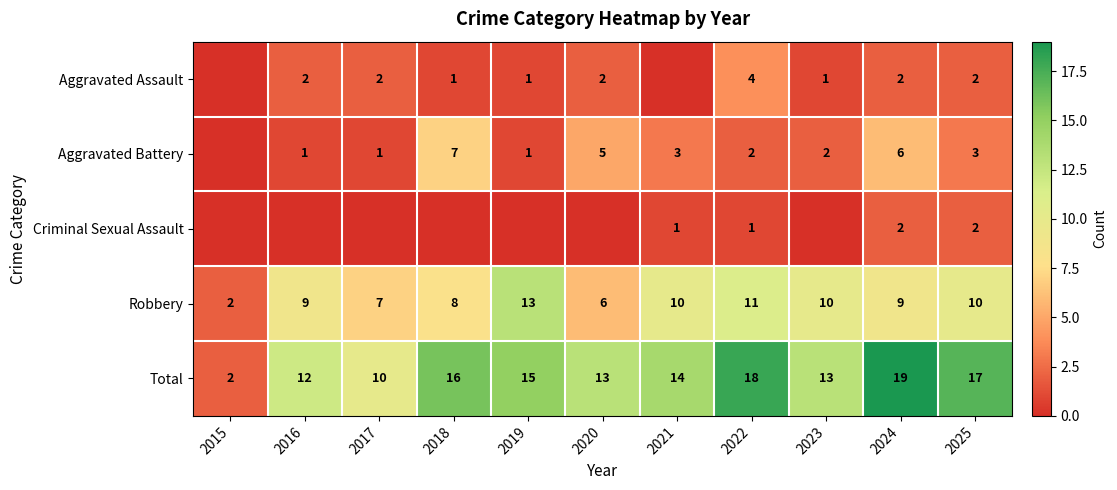

At how many categories does at least one series exceed 0?

11